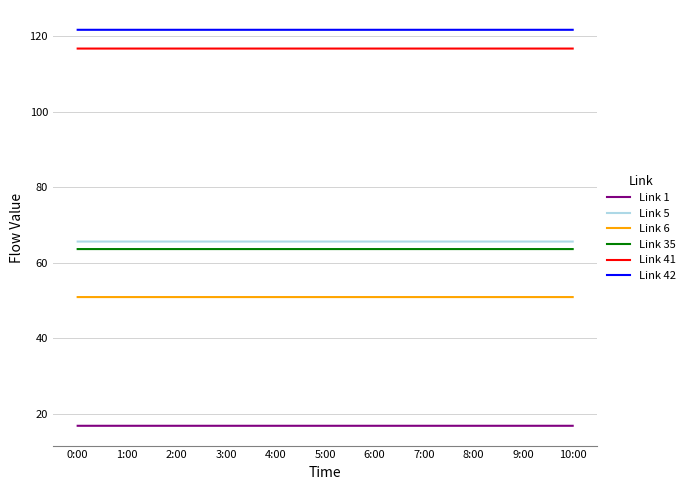

Is this an area chart (filled region under the line)?

No